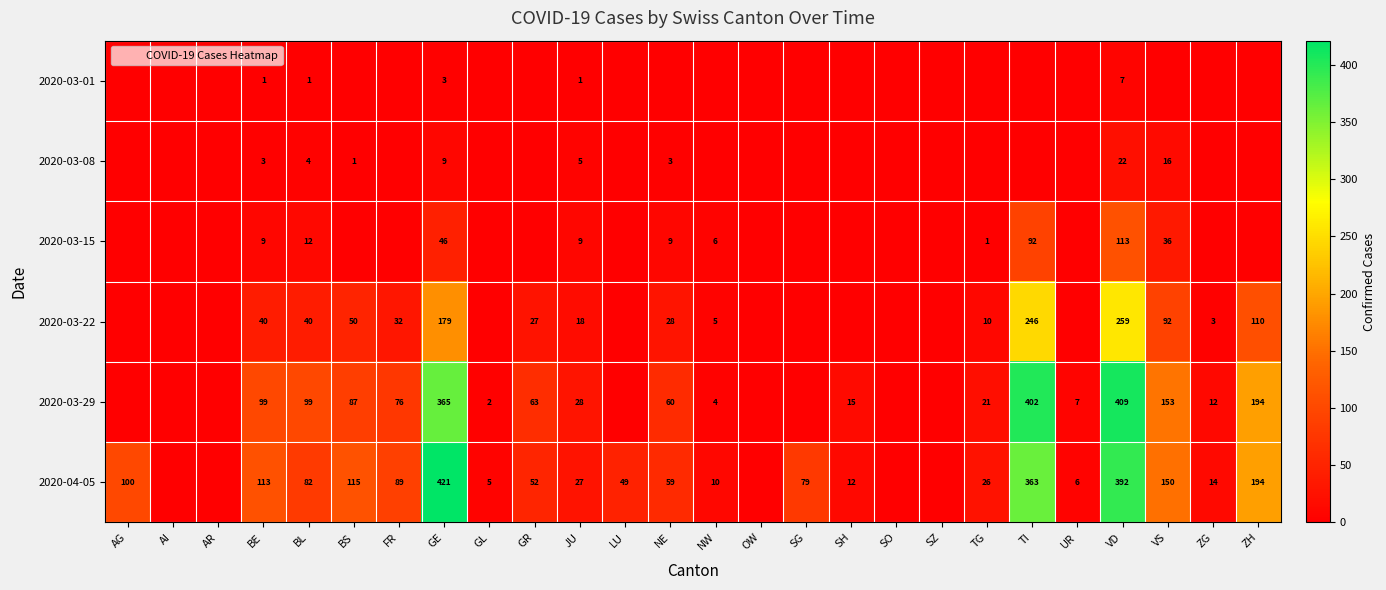

True or false: 2020-03-22 has a value of 26 at BE.

False